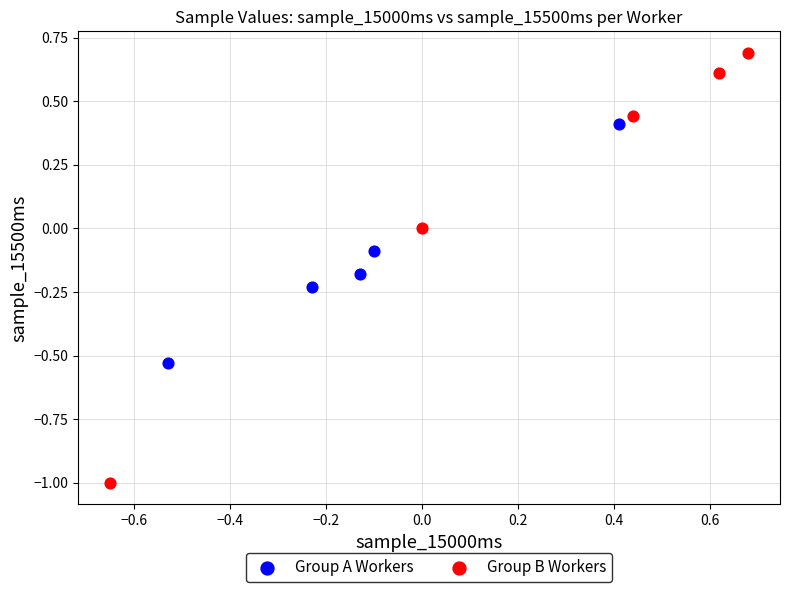

Which series reaches the maximum Y coordinate?

Group B Workers